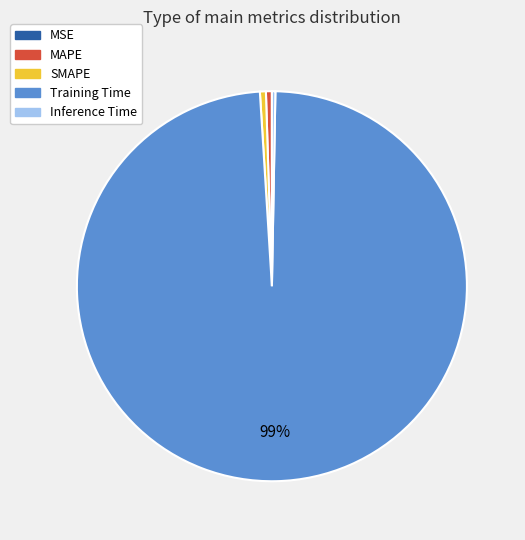

Do Training Time and SMAPE together represent more than half of the pie?

Yes